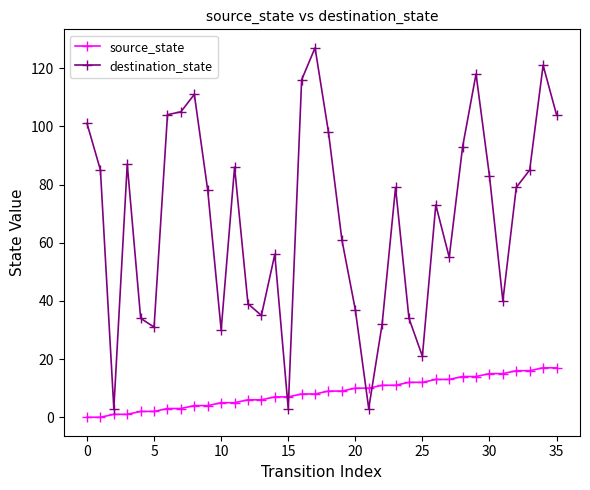

What is the lowest value of the destination_state series?

3